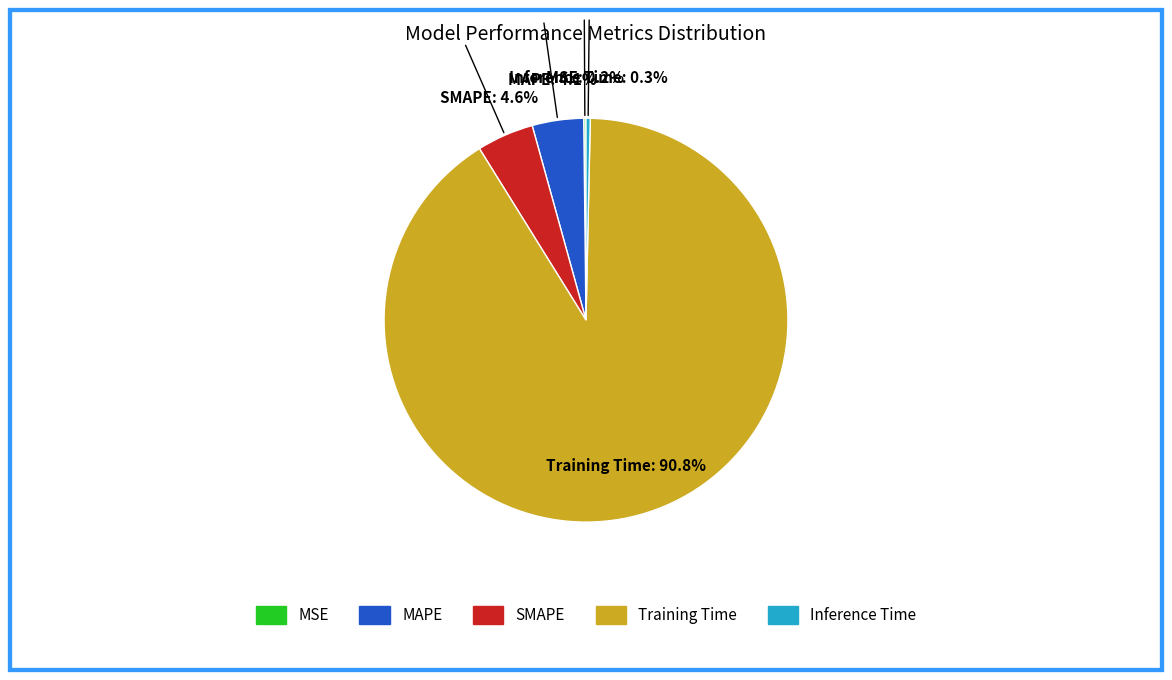

What portion of the pie excludes Inference Time?

99.7%